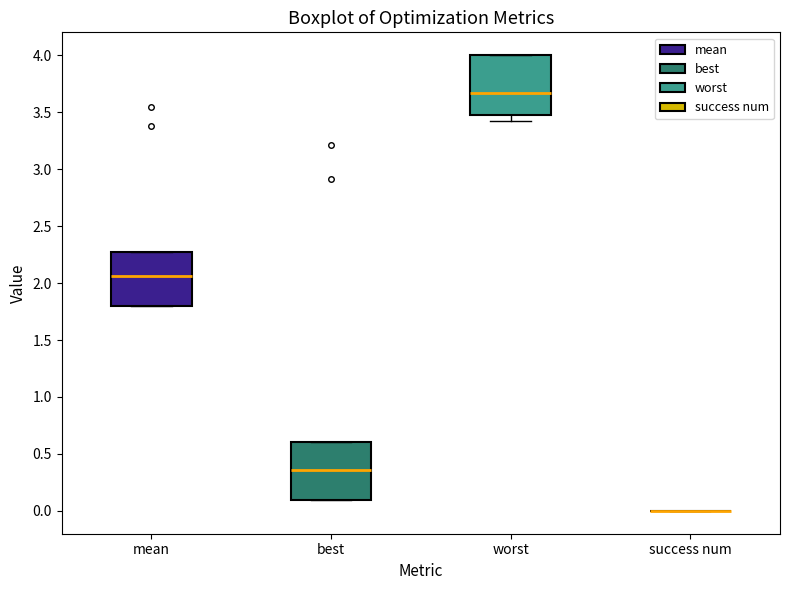

Where is the upper edge of the box for worst on the y-axis? The values are not printed on the chart, so give them approximately, as read against the axis.

4.00